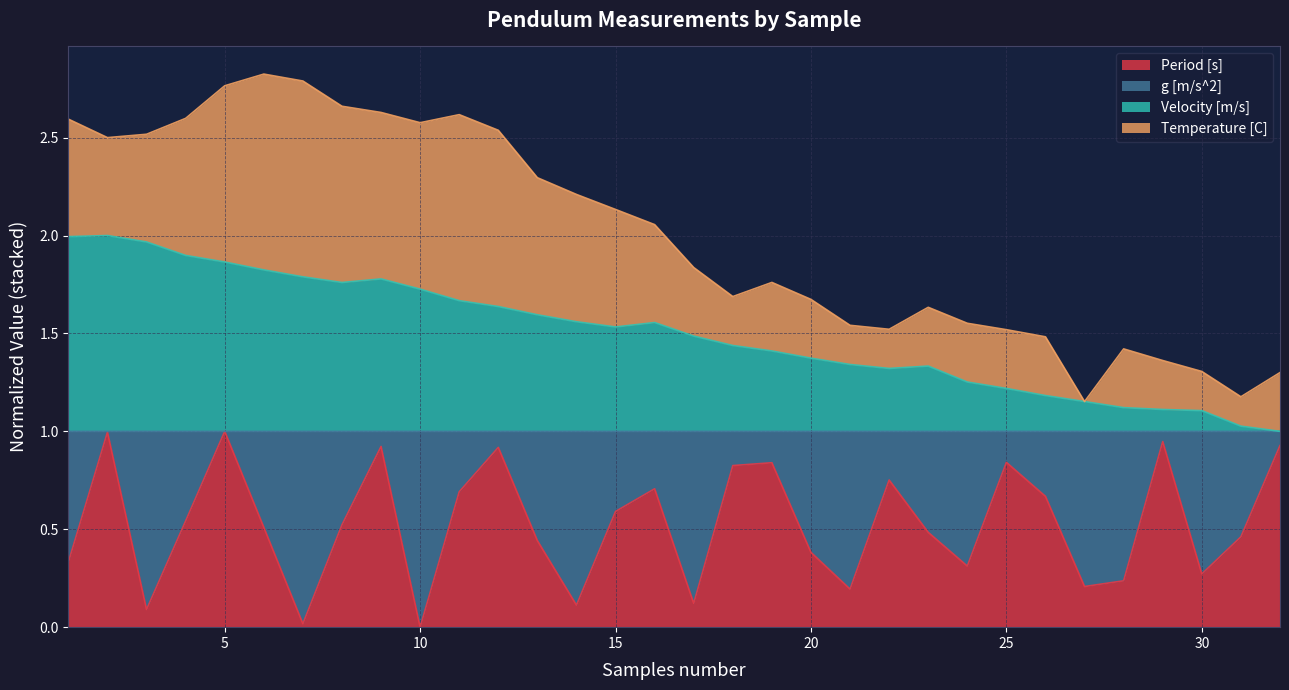

What value does the Period [s] series have at 11?

0.7